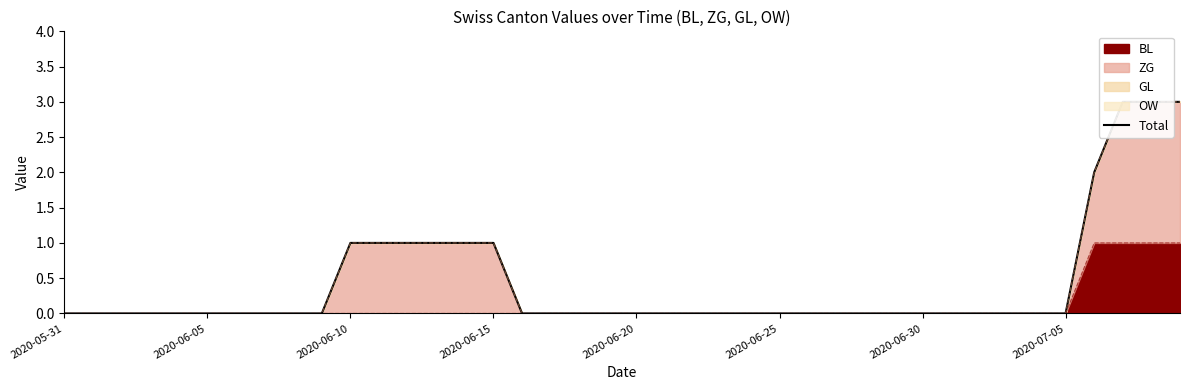

At which category does the chart reach its peak across all series?

37